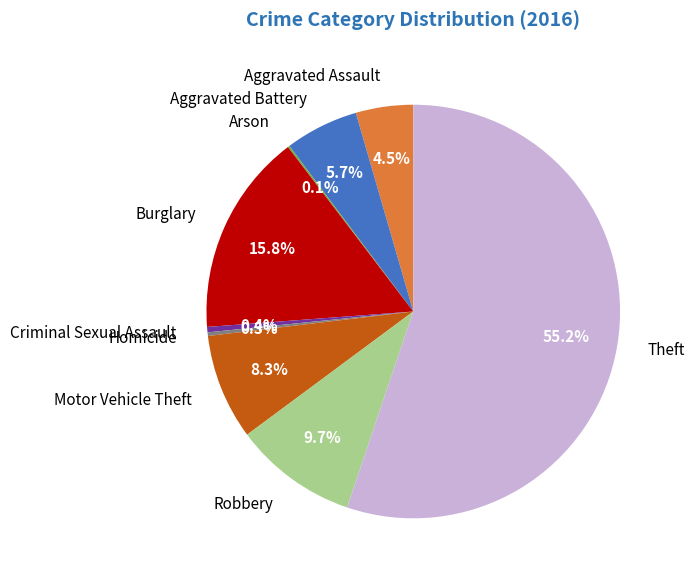

What percentage is NOT represented by Homicide?

99.7%